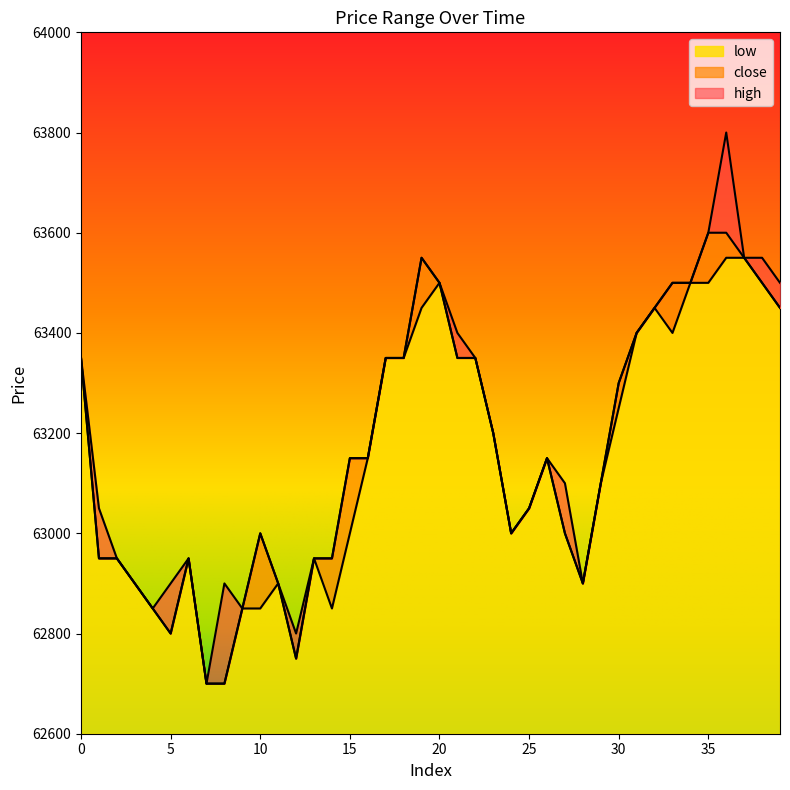

Which series has the widest spread of values?

high